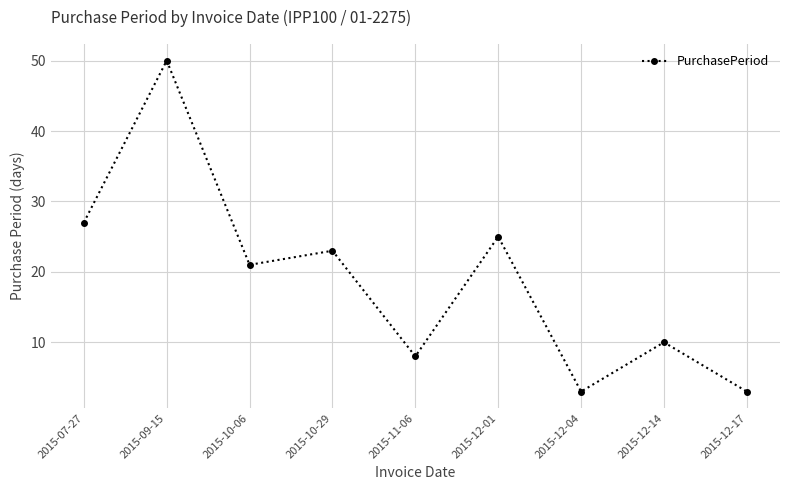

What is the maximum value shown in the chart?

50